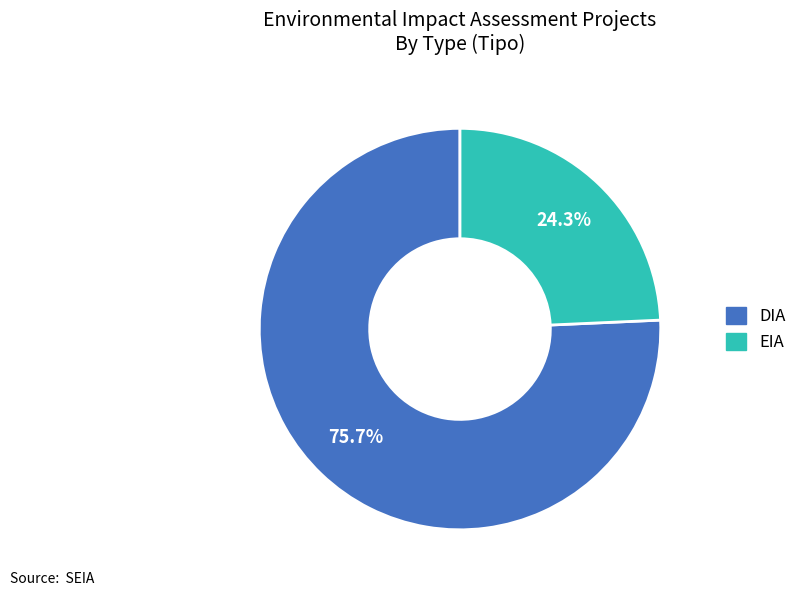

To the nearest percent, what is the difference between the largest and smallest slice percentages?

51%